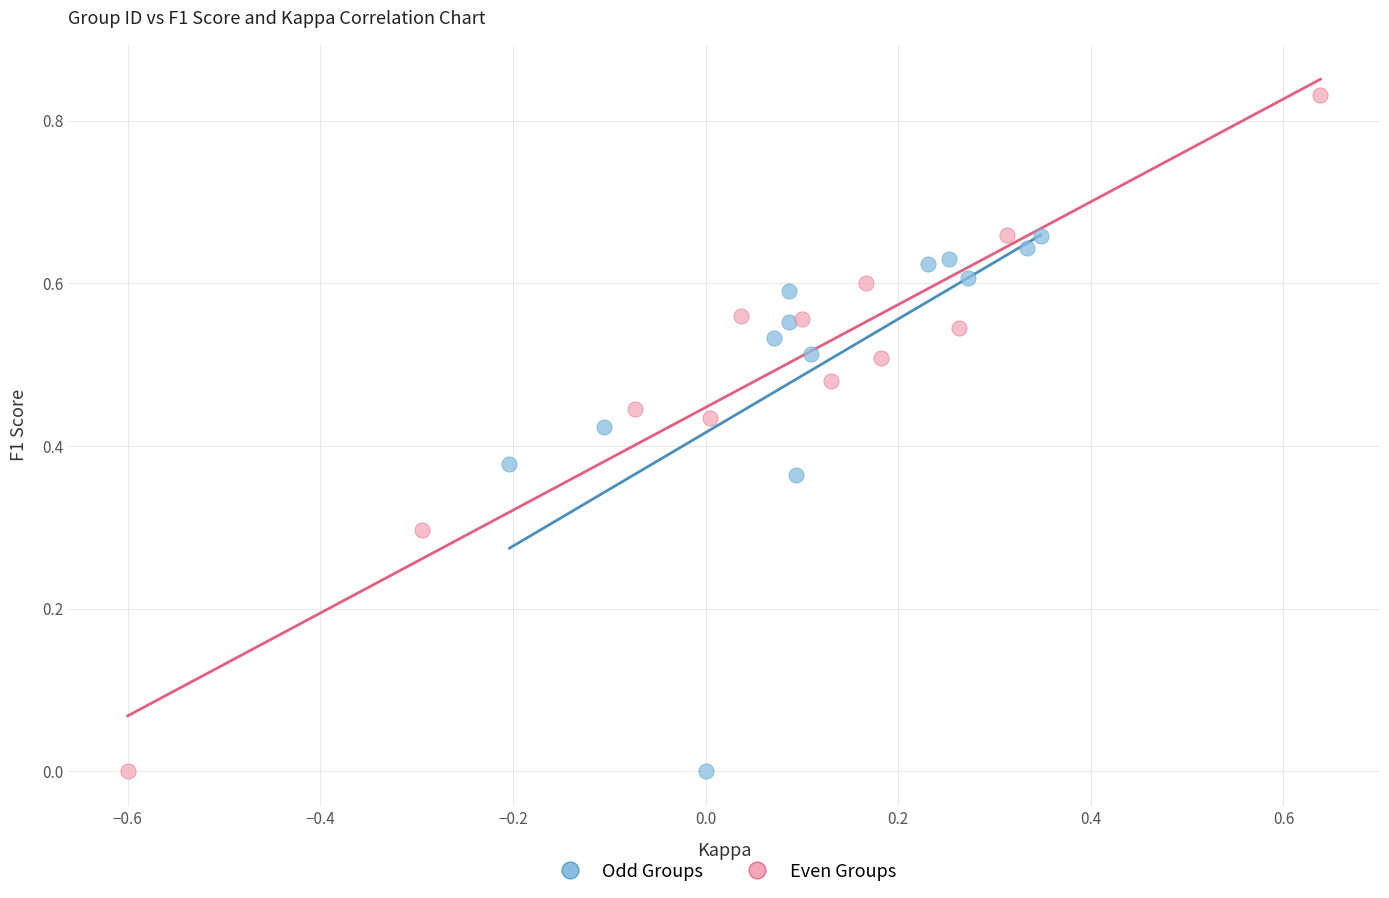

Which series contains the highest Y value?

Even Groups